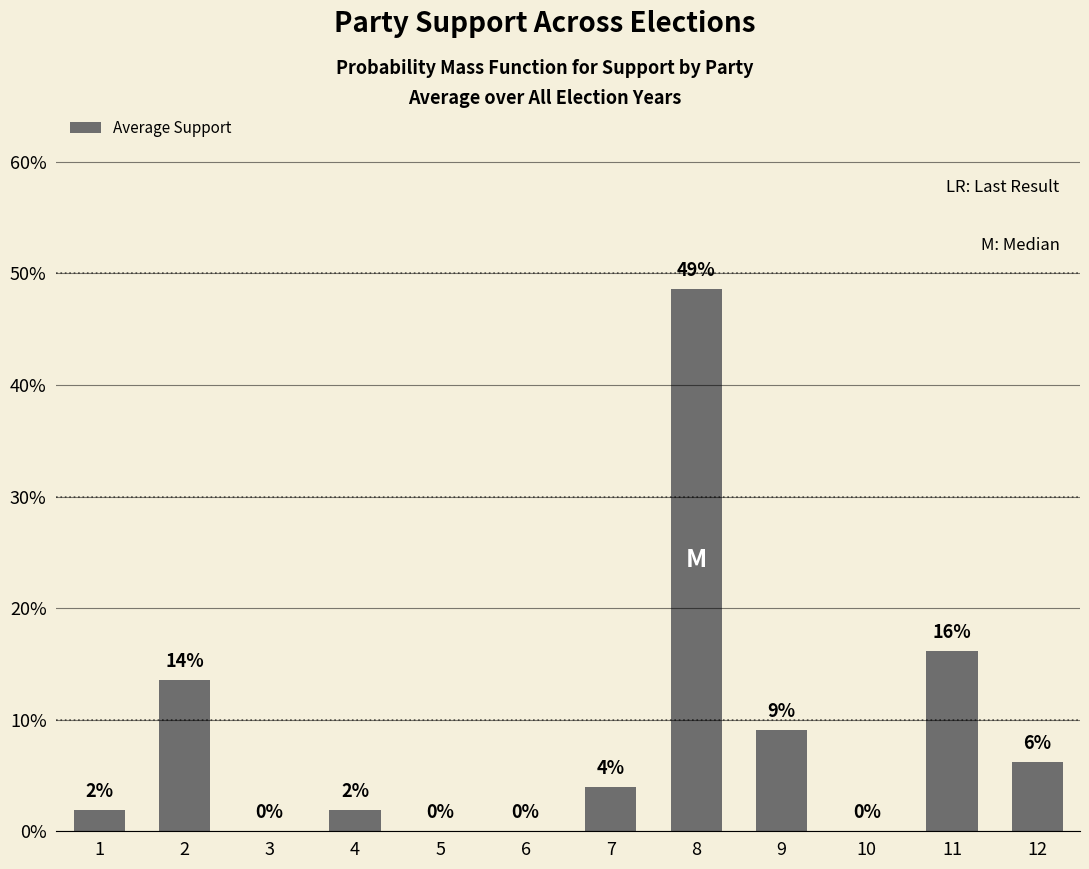

Are the bars grouped side by side (vs. stacked)?

No